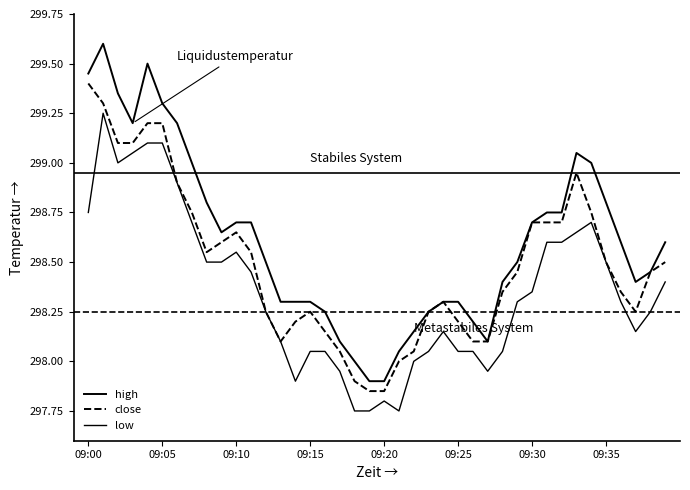

How many interior local peaks does the high series have?

3